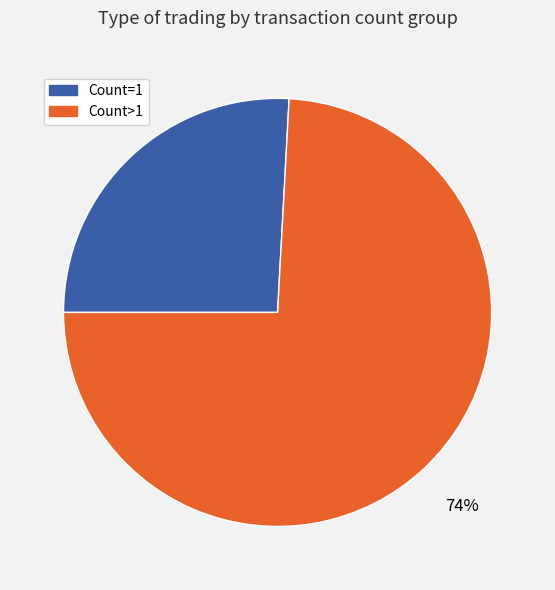

How many slices are in this pie chart?

2